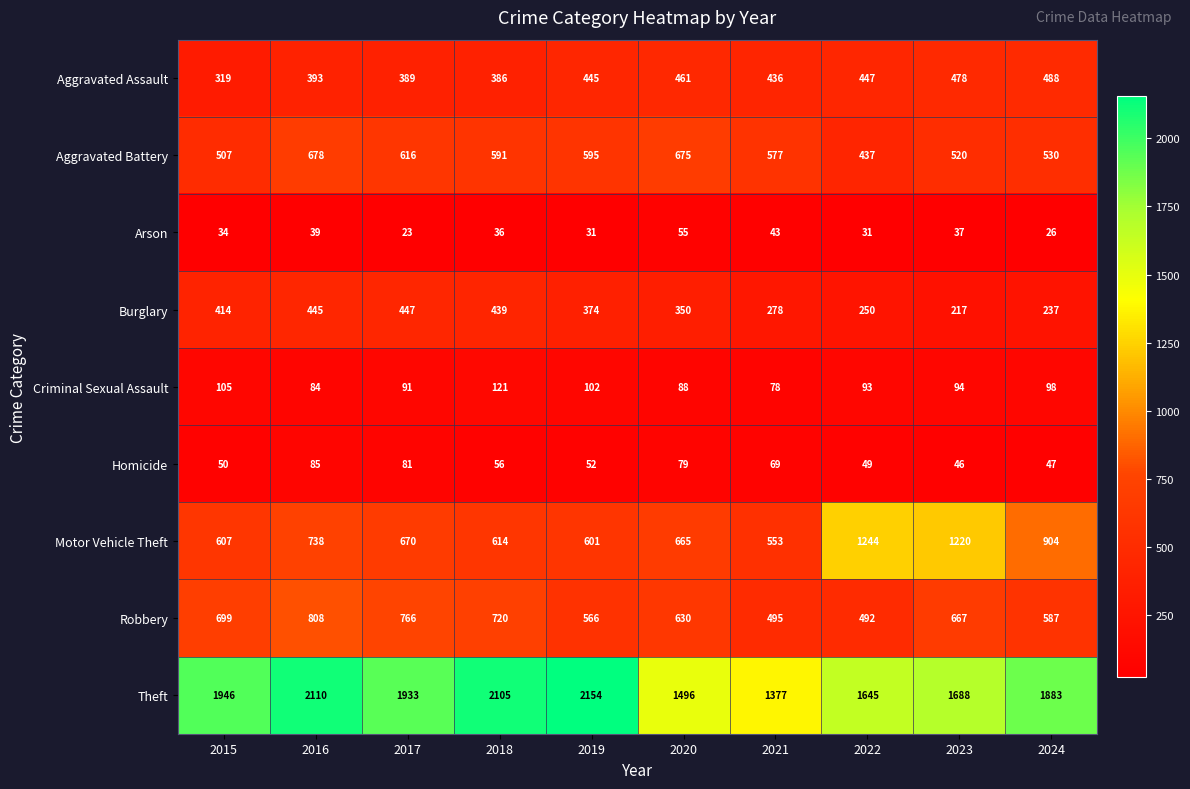

What is the difference between the maximum and minimum values in the Theft series?

777